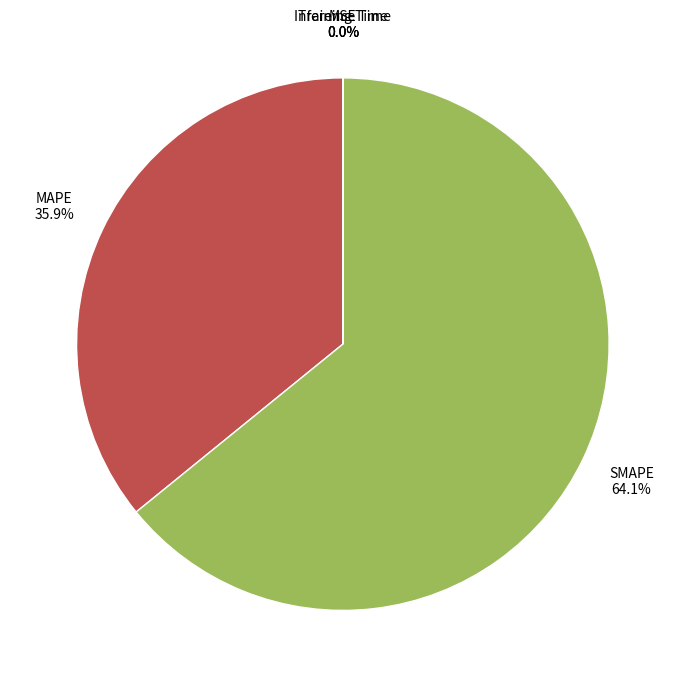

Which slice represents more than half of the pie?

SMAPE